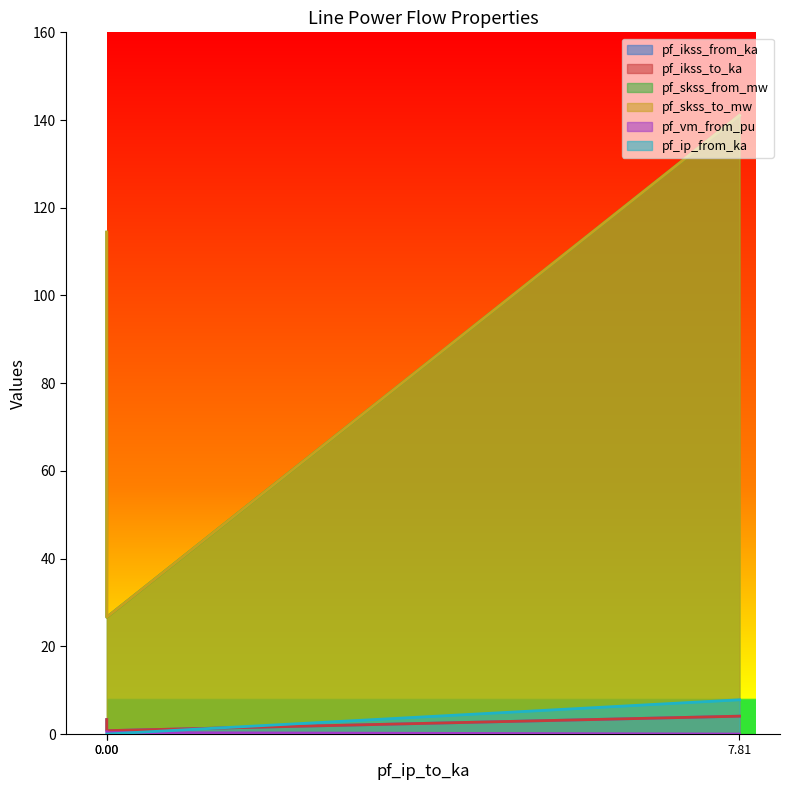

How many data points in pf_skss_from_mw are less than 114?

1